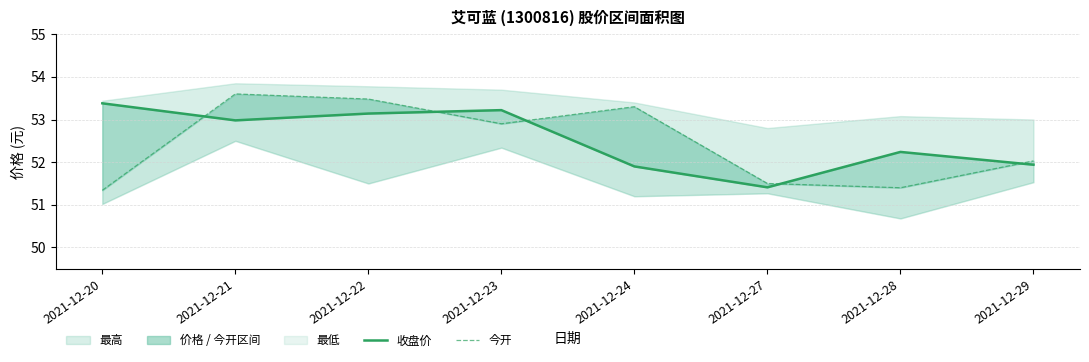

Does the chart have visible grid lines?

Yes